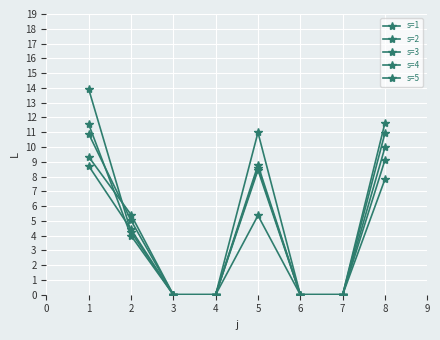

Is this an area chart (filled region under the line)?

No